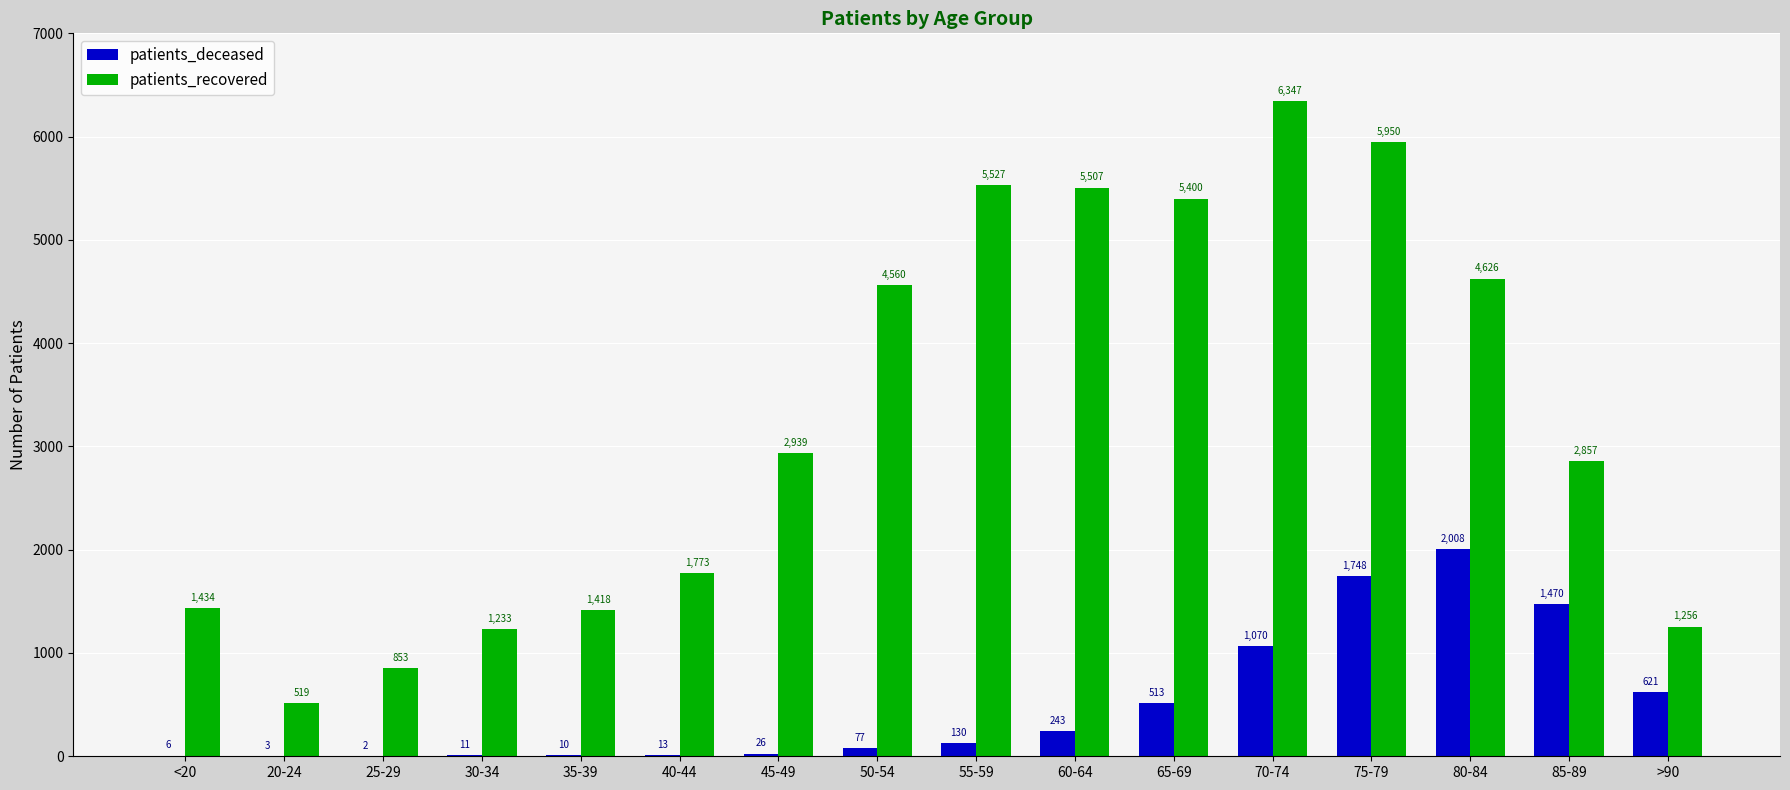

What is the sum of the patients_recovered values at 65-69 and 70-74?

11747